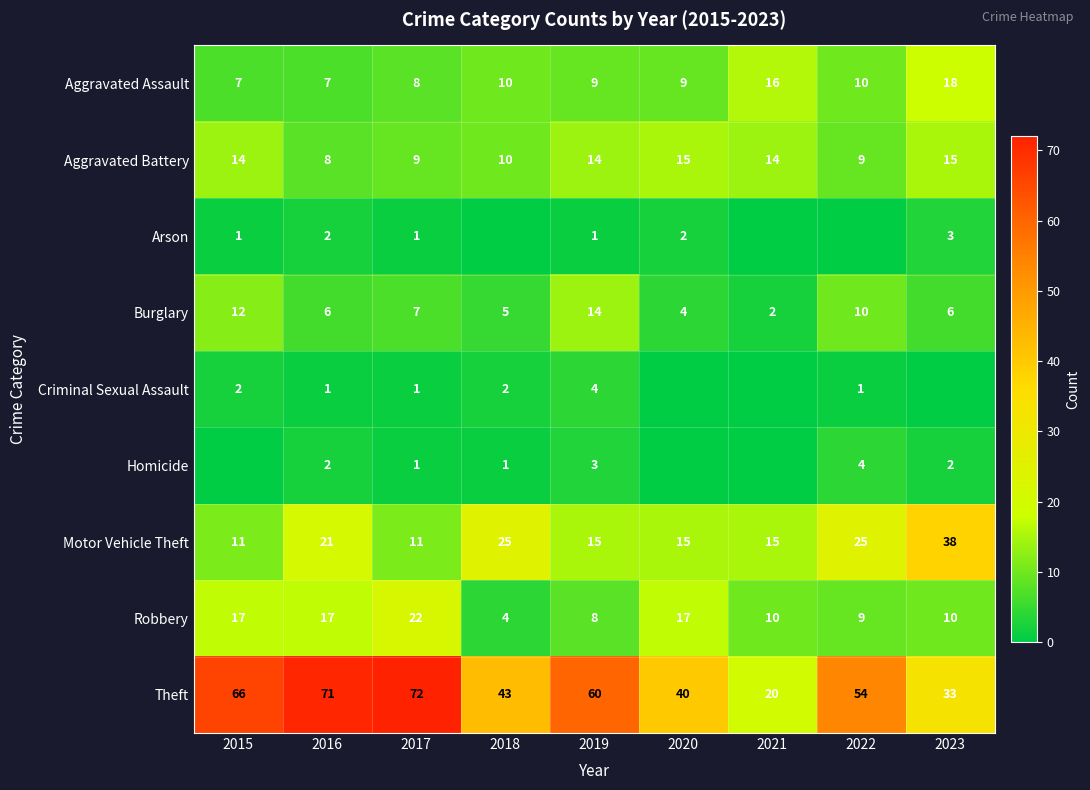

At which label does Robbery first exceed 10?

2015